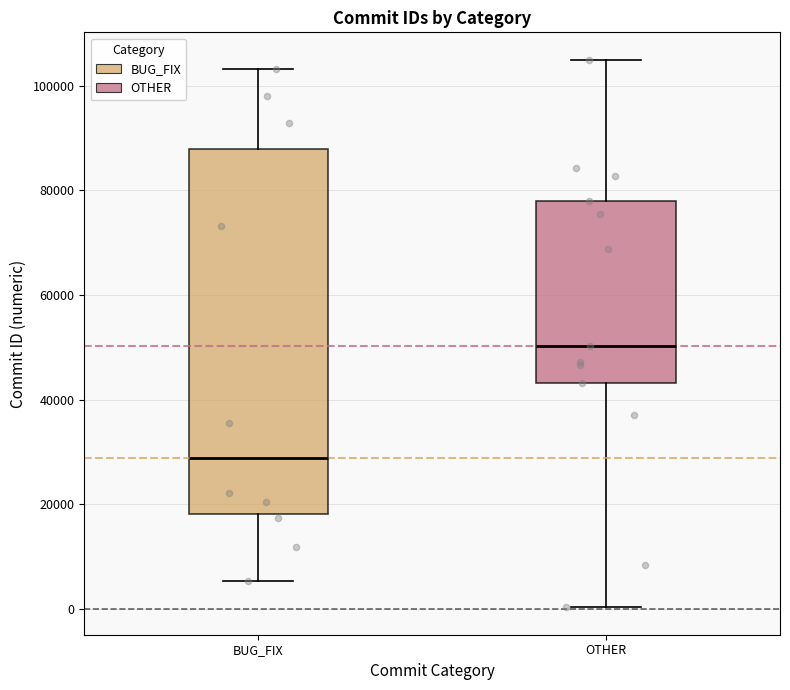

Reading left to right, transcribe this box plot: for each box, give where its median line is, the range the box spans, and where its two whiskers end, as read against the y-axis. The values are not printed on the chart, so give them approximately, as read against the axis.

BUG_FIX: median 28000, box 18000 to 88000, whiskers 6000 to 104000
OTHER: median 50000, box 44000 to 78000, whiskers 0 to 106000